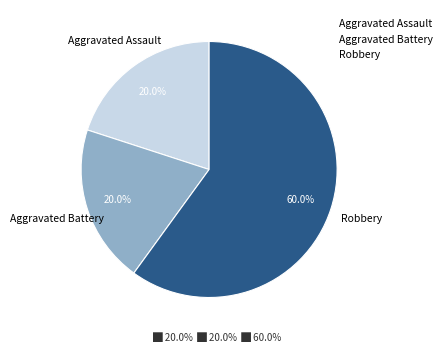

Which slice represents more than half of the pie?

Robbery